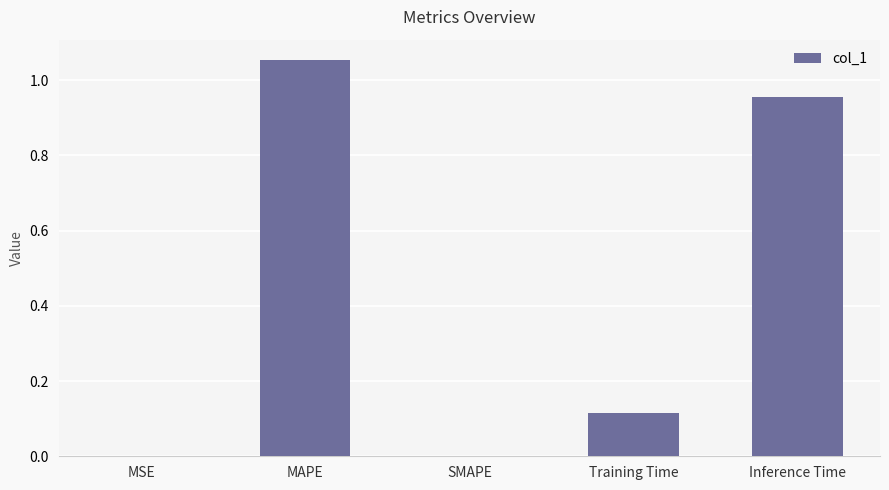

Between MAPE and Inference Time, which is larger?

MAPE